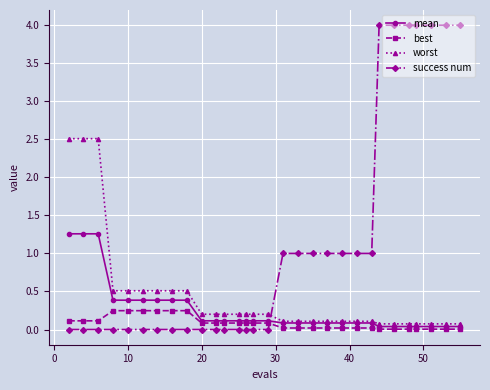

What is the value of the worst point at the 22nd from the left?

0.1